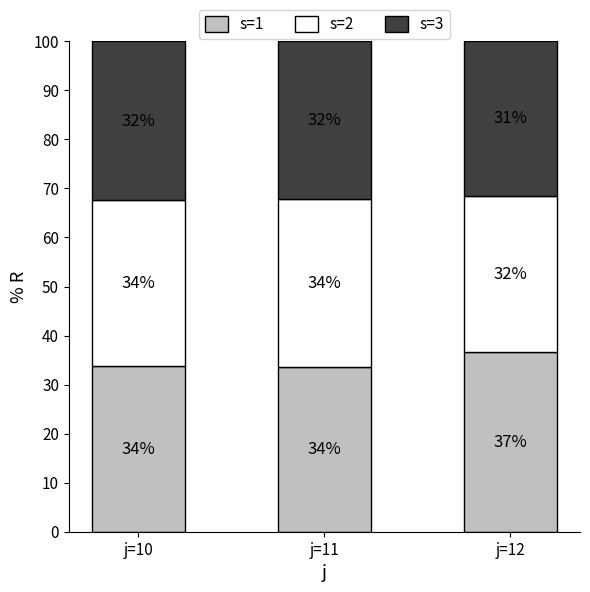

True or false: s=1 has a value of 33.8 at j=10.

True